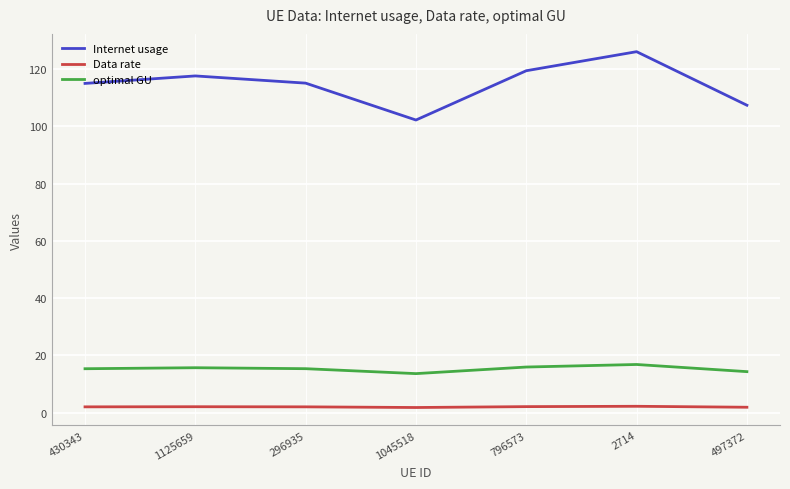

At how many categories does at least one series exceed 25?

7